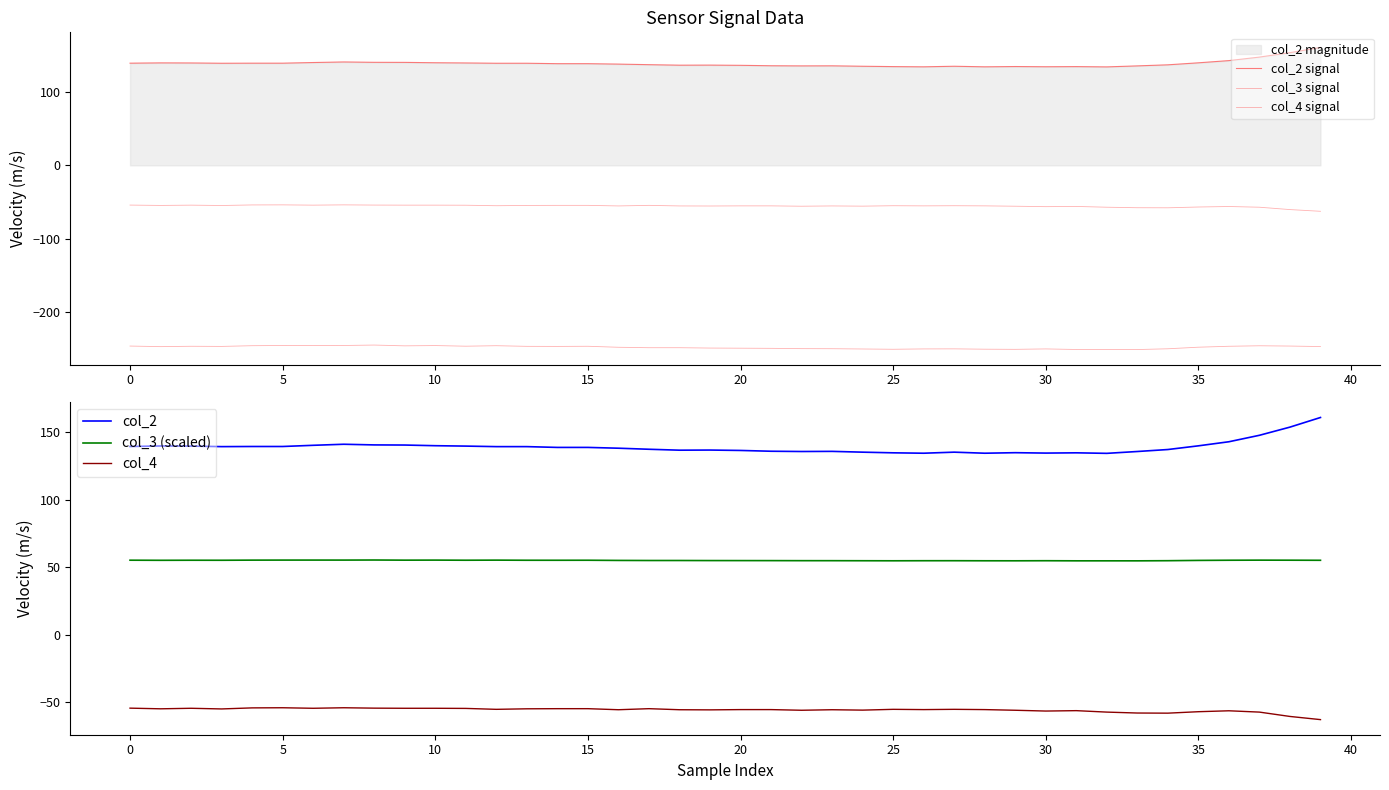

What is the maximum value for col_2?

161.0